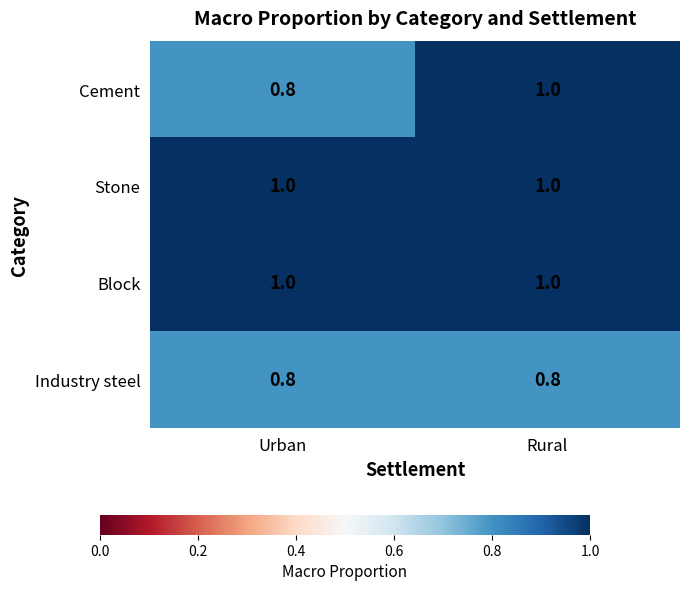

Between Urban and Rural, which series saw the biggest shift?

Cement